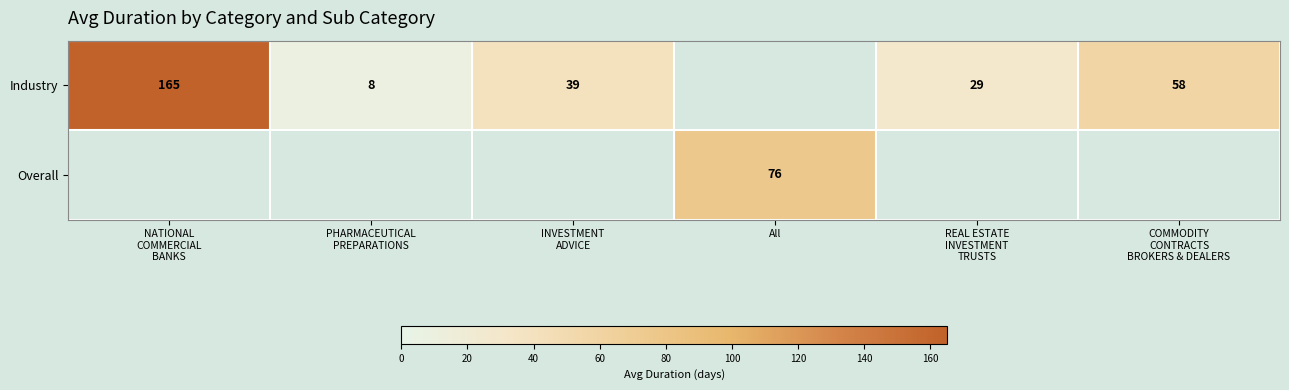

Between INVESTMENT ADVICE and REAL ESTATE INVESTMENT TRUSTS, which series saw the biggest shift?

Industry